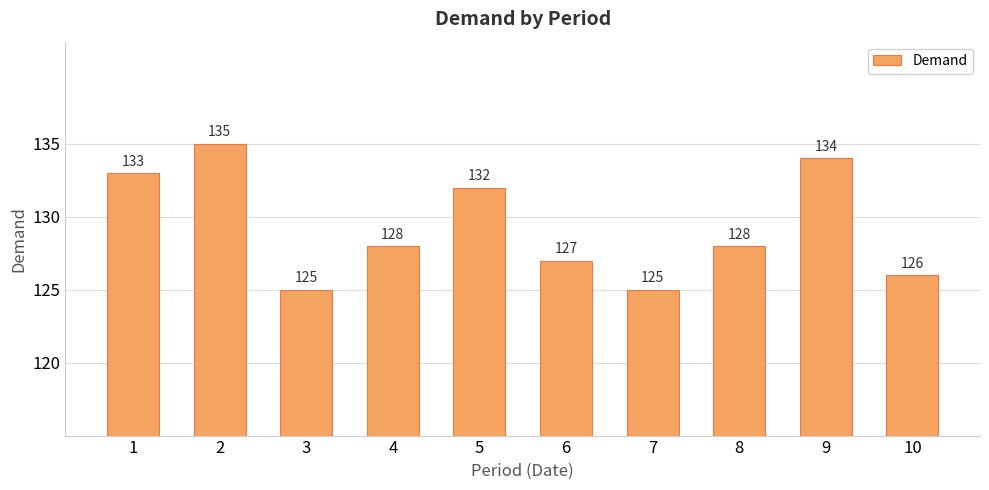

Approximately how many times larger is the value at 3 compared to 4?

1.0